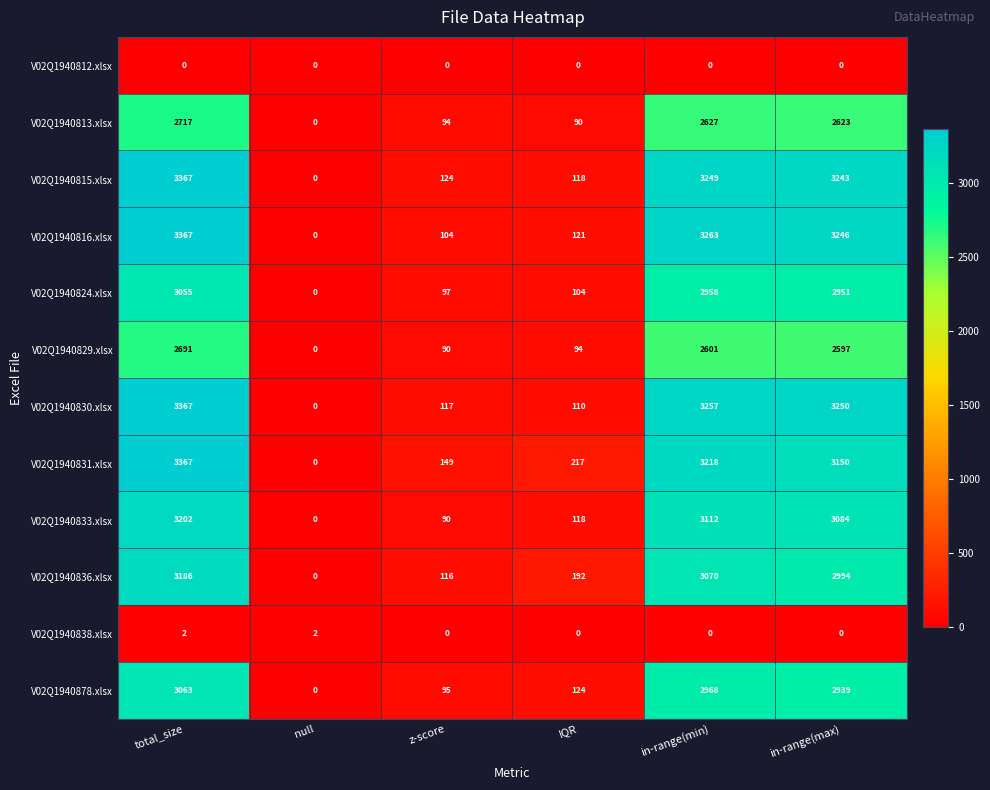

What is the maximum value for V02Q1940878.xlsx?

3063